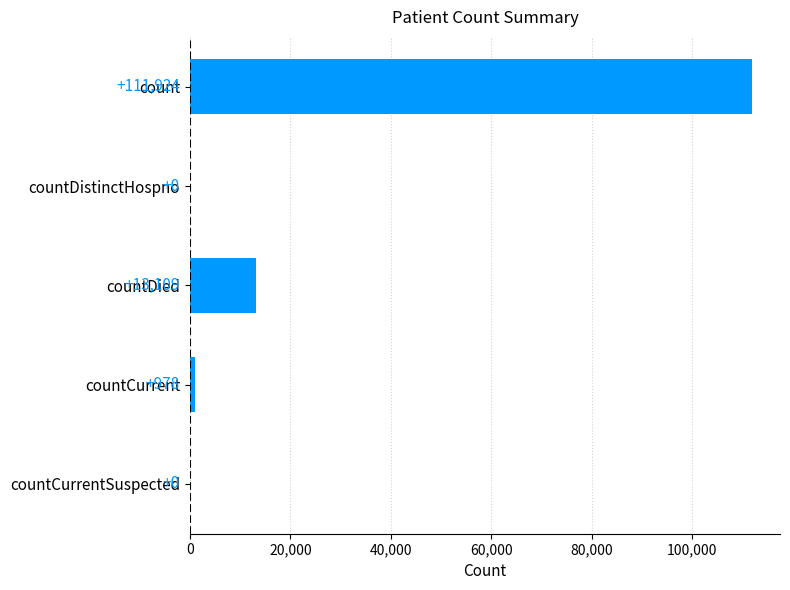

What is the greatest value displayed?

111924